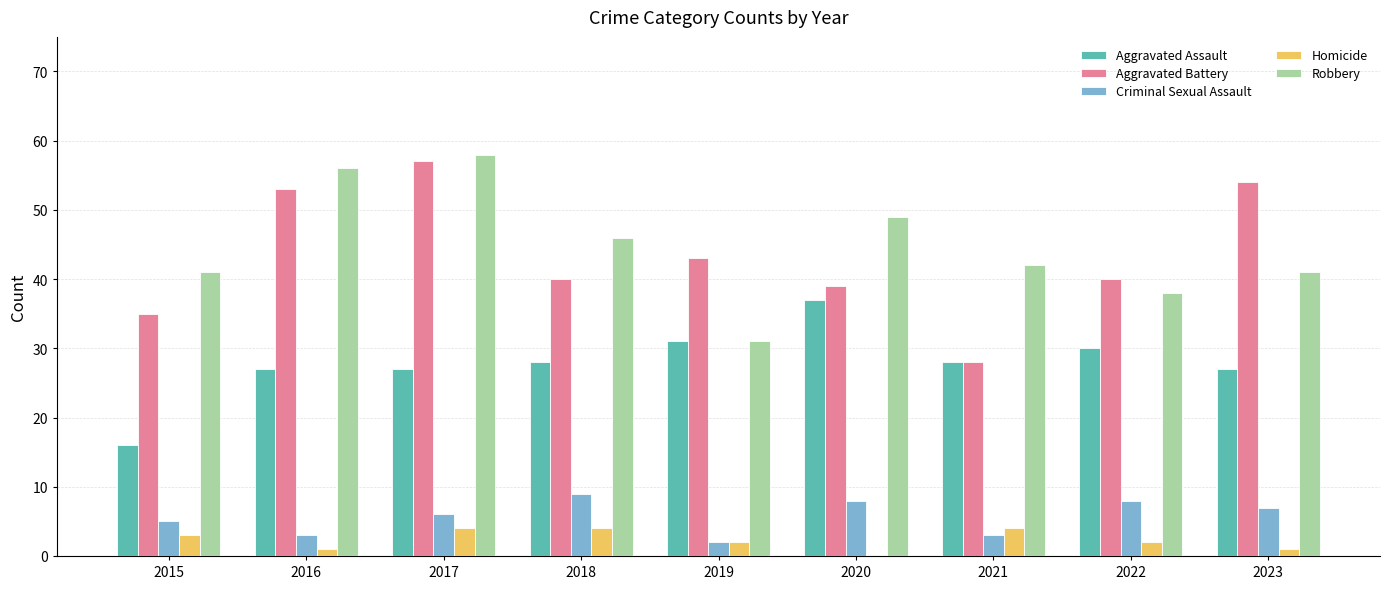

How many groups of bars are there?

9